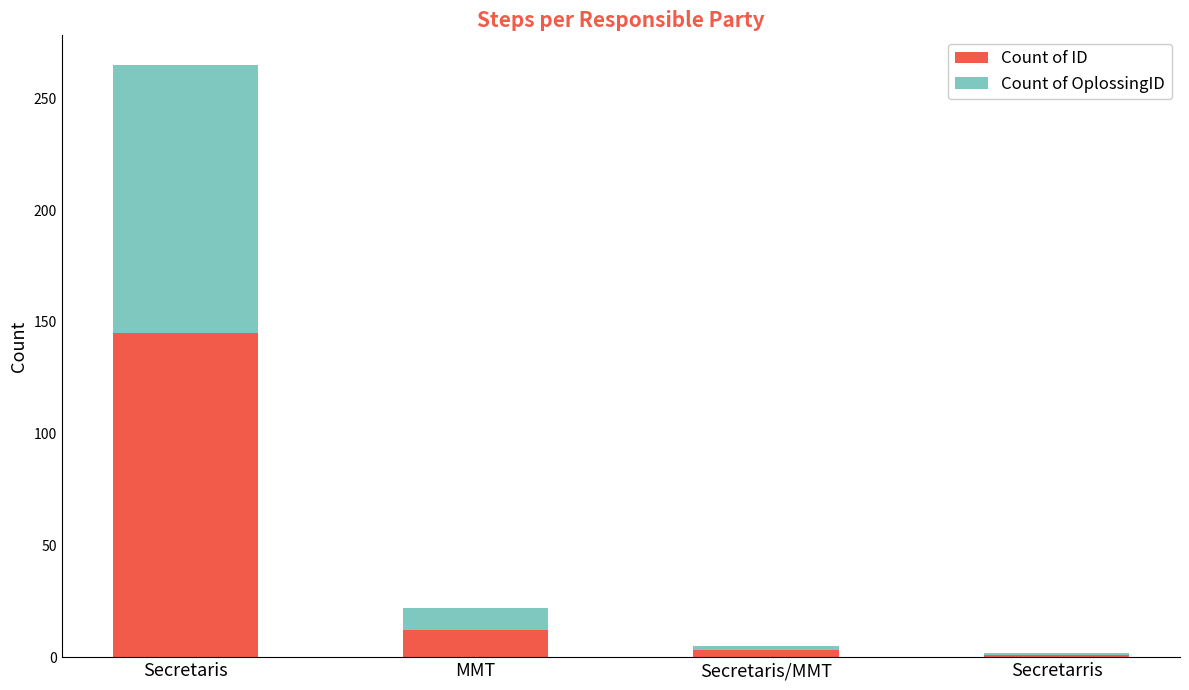

What is the total value across all series at Secretaris?

265